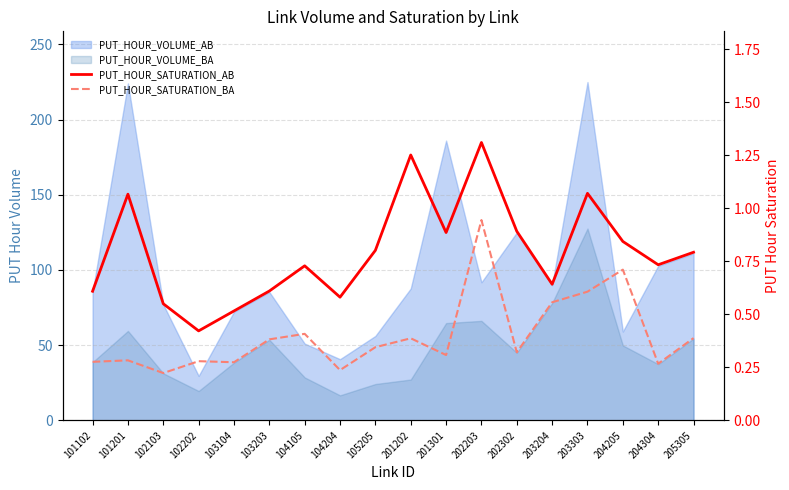

True or false: PUT_HOUR_SATURATION_BA and PUT_HOUR_SATURATION_AB cross at least once.

False